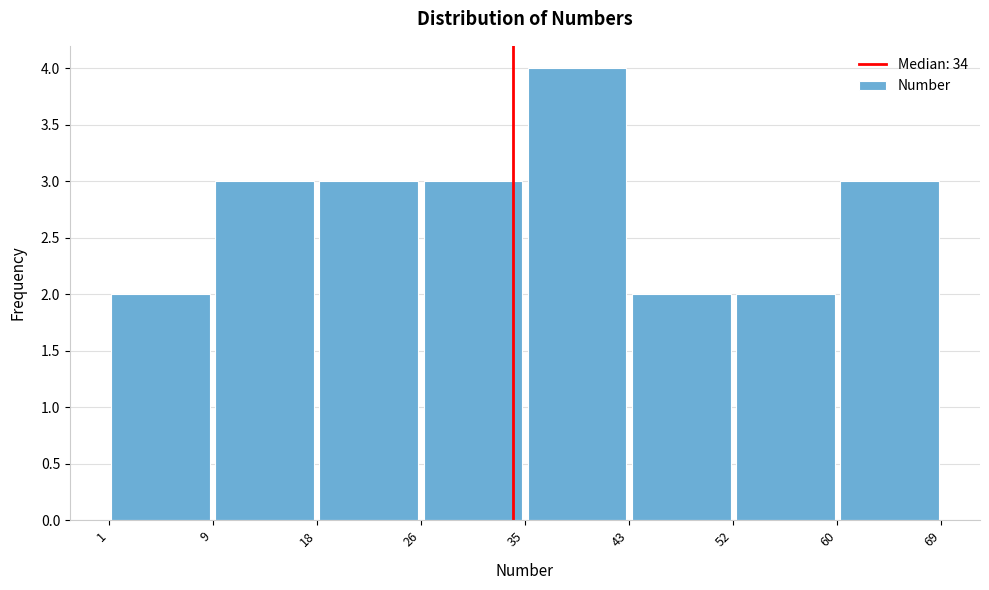

Reading left to right, transcribe this chart: for each bar, give the range it covers on the x-axis and its height. The values are not printed on the chart, so give them approximately, as read against the axis.

1 to 9: 2
9 to 18: 3
18 to 26: 3
26 to 35: 3
35 to 43: 4
43 to 52: 2
52 to 60: 2
60 to 69: 3